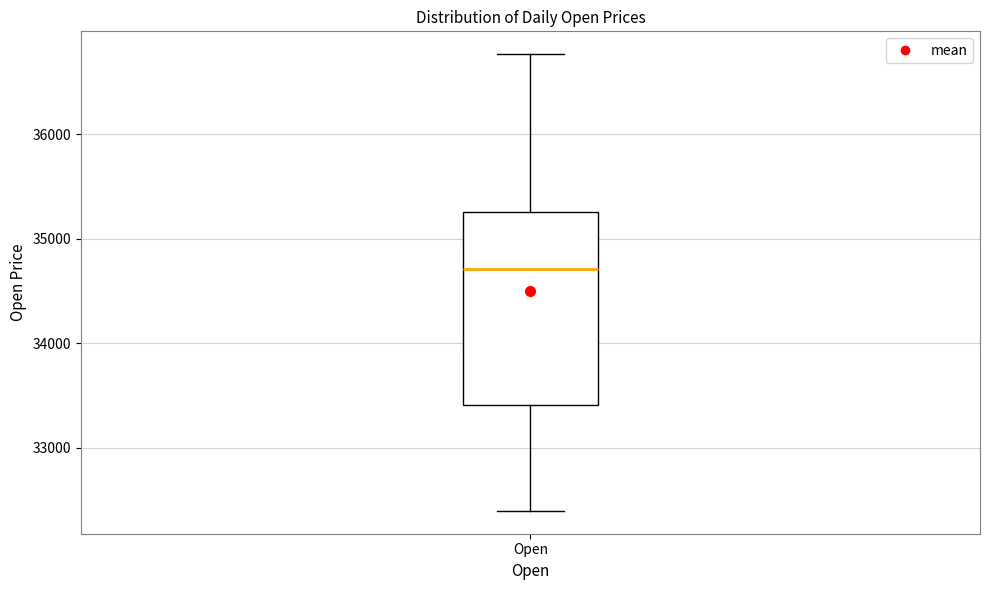

Where does the upper whisker of the box for Open end on the y-axis? The values are not printed on the chart, so give them approximately, as read against the axis.

36800